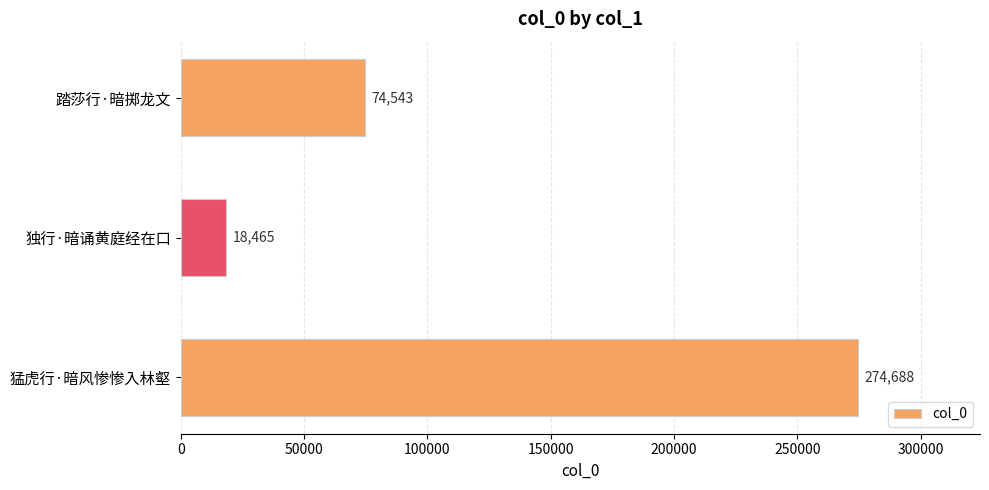

Does the chart contain stacked bars?

No